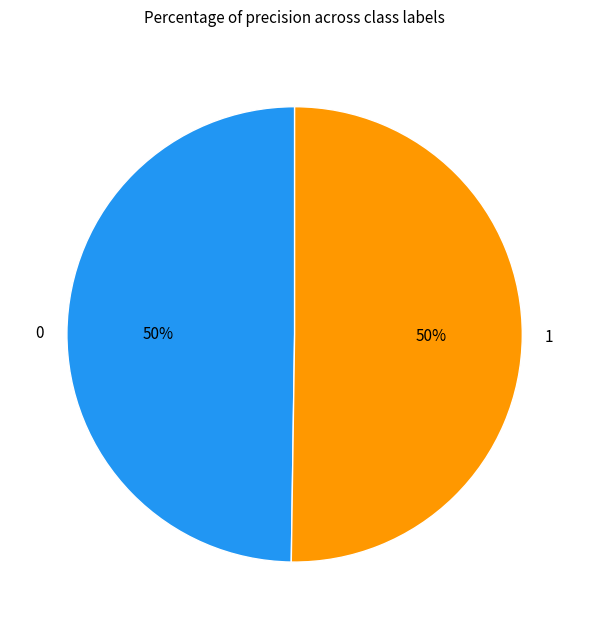

How many segments does this pie chart have?

2